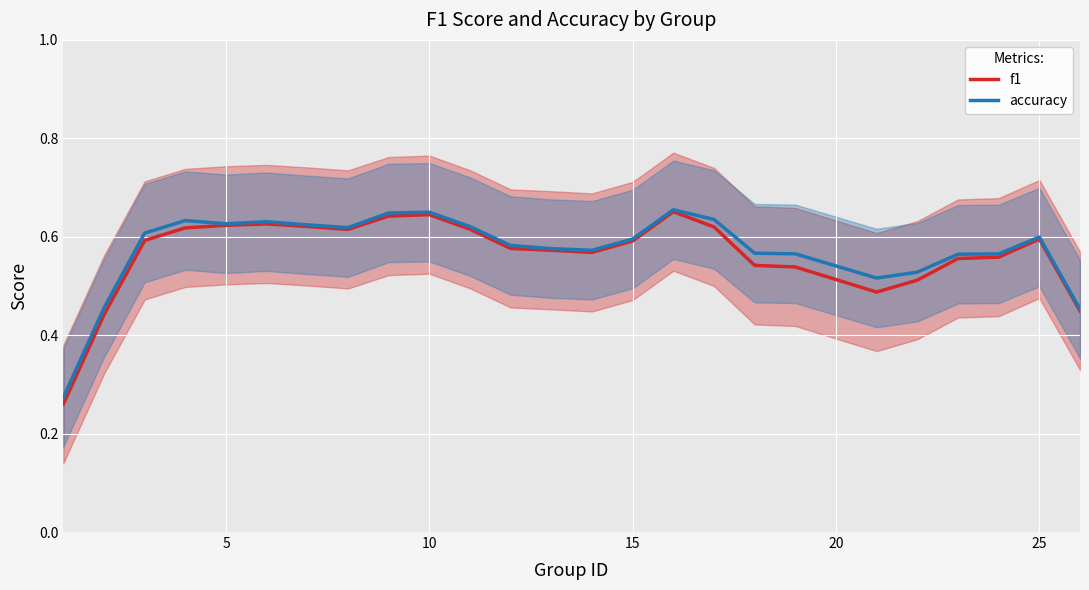

Which series has the widest spread of values?

f1